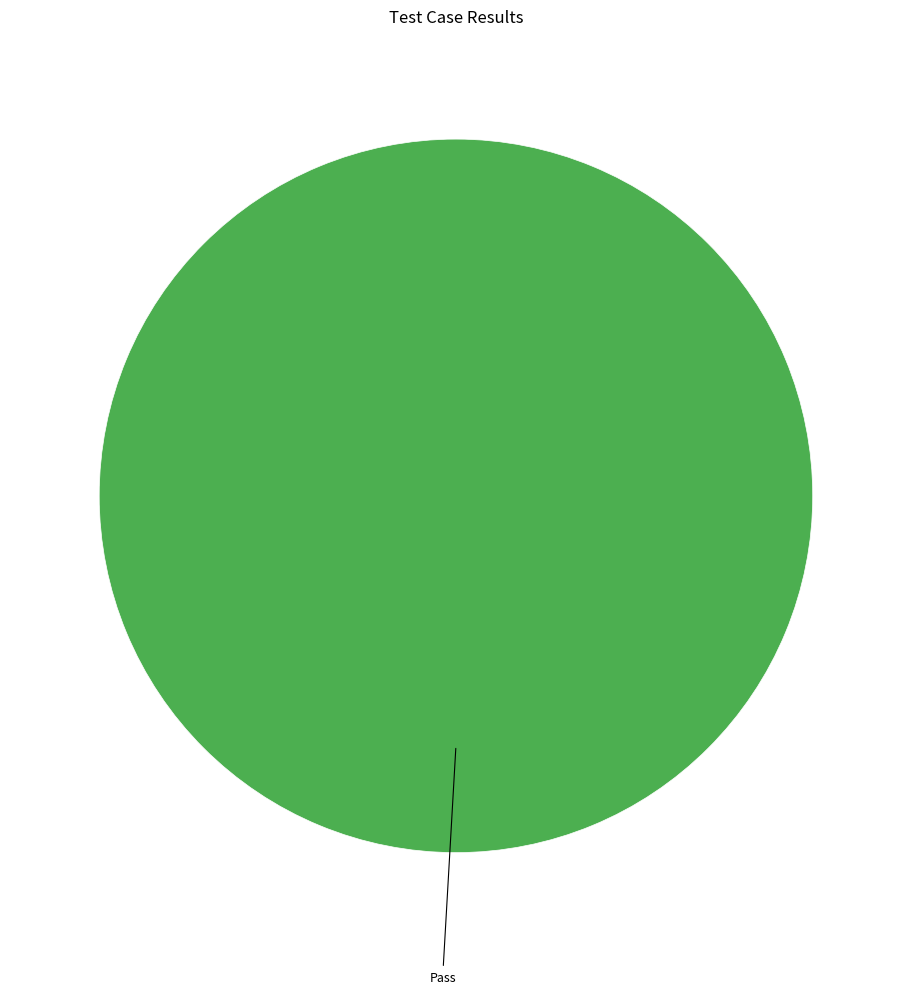

Is there a majority slice in this chart?

Yes